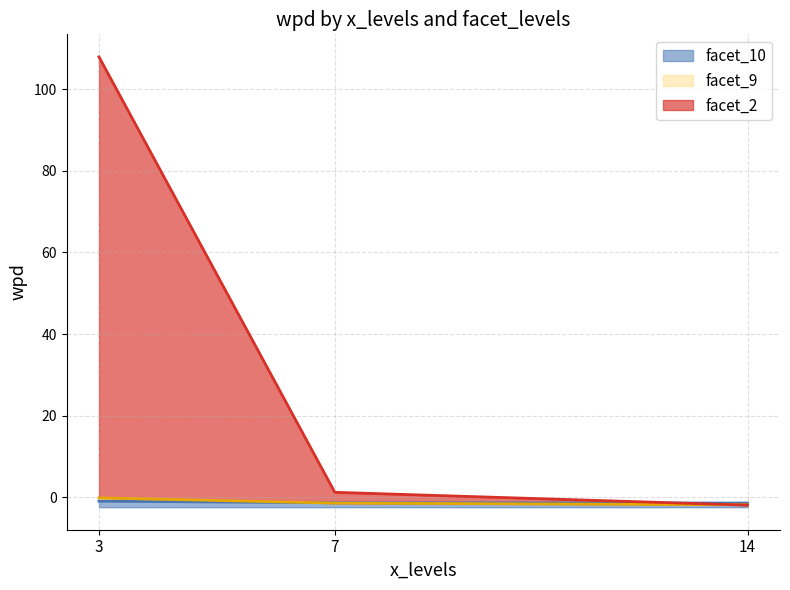

Is the value of facet_9 at 3 greater than the value of facet_10 at 14?

Yes